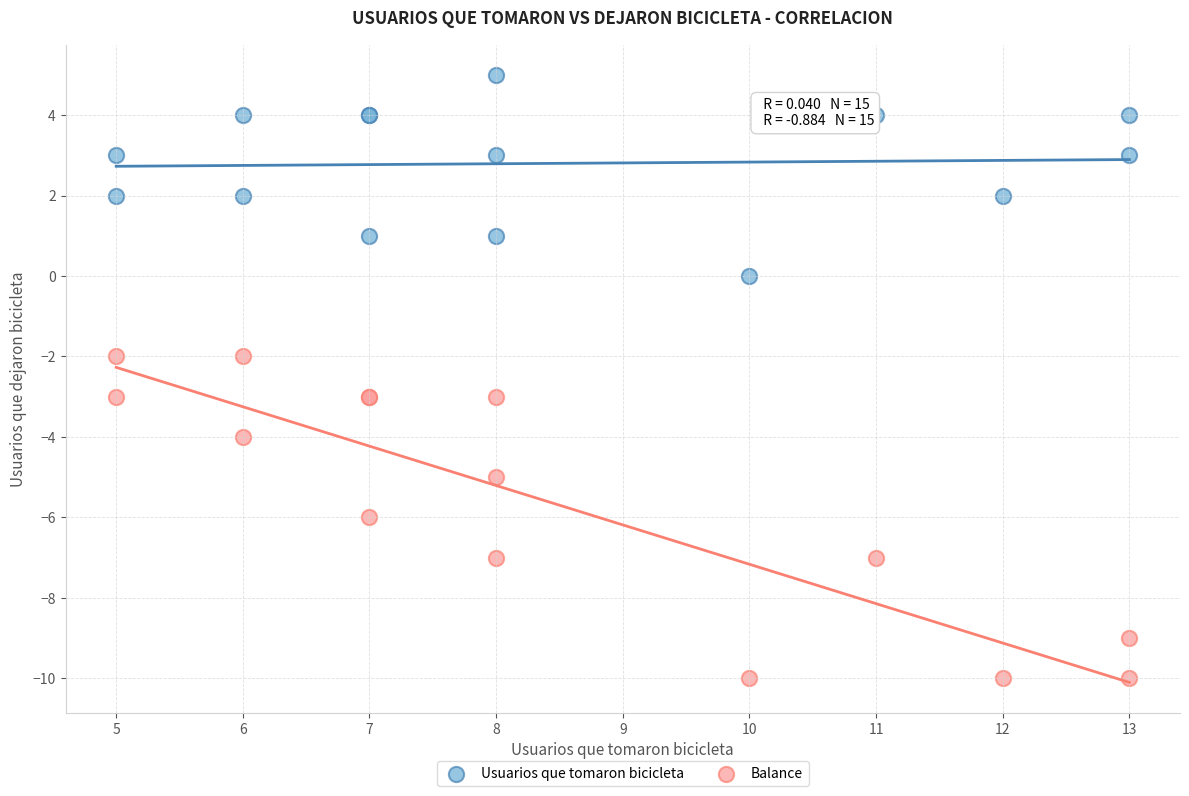

What is the X range (max minus min) for the scatter plot?

8